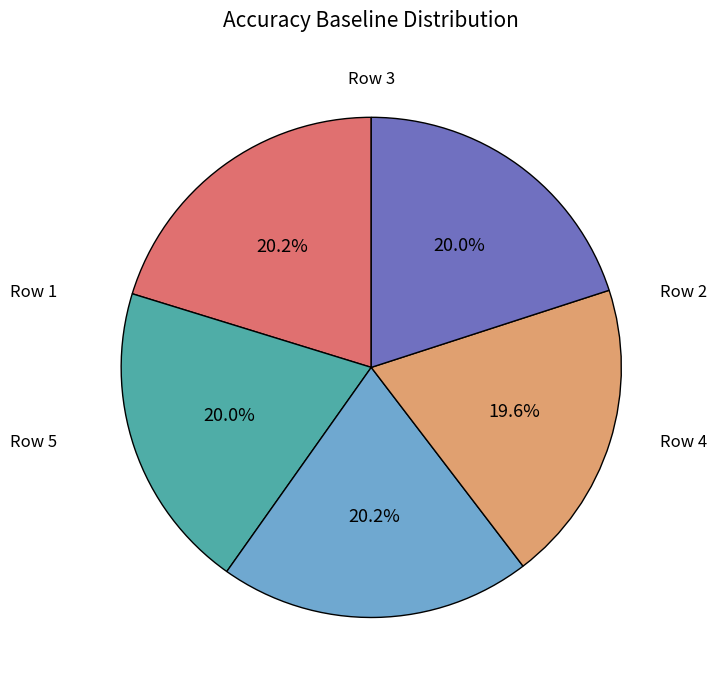

To the nearest percent, what is the average slice percentage?

20%